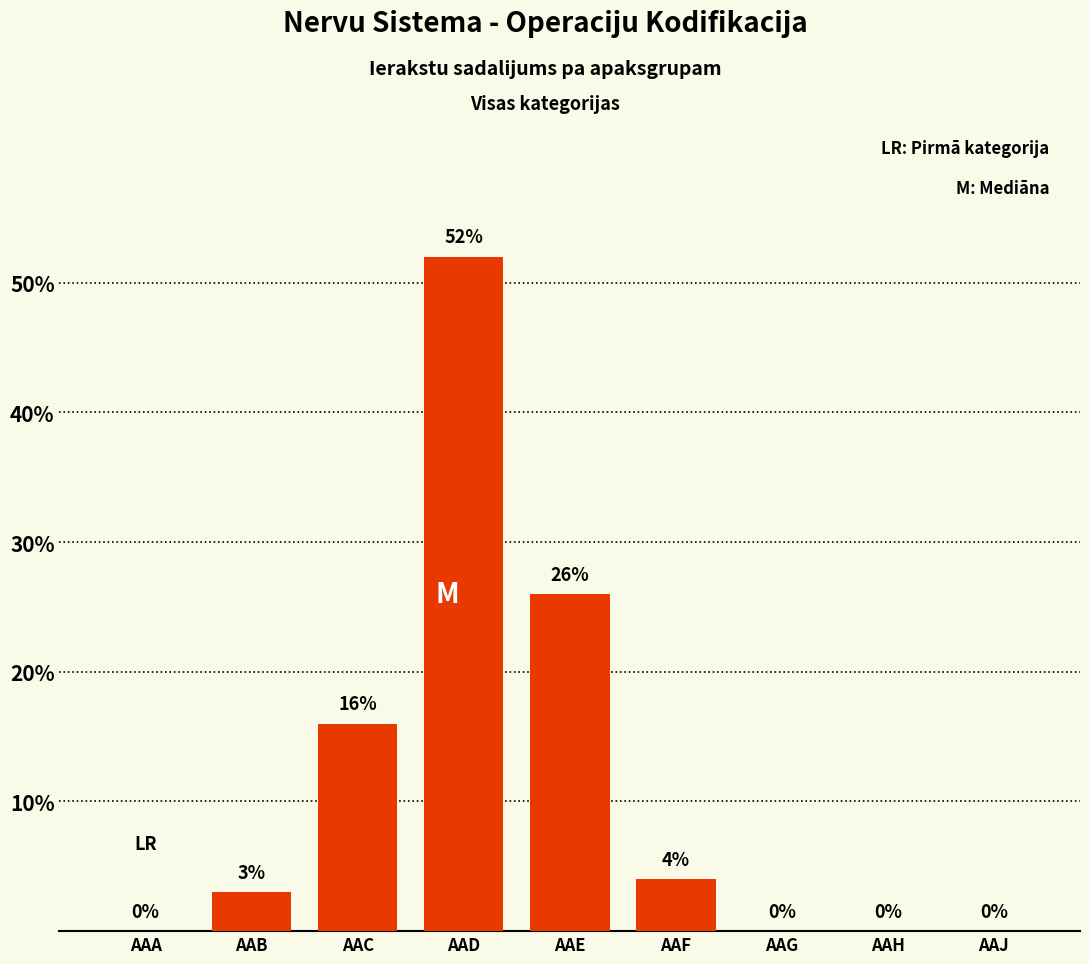

Which label corresponds to the largest value in the chart?

AAD